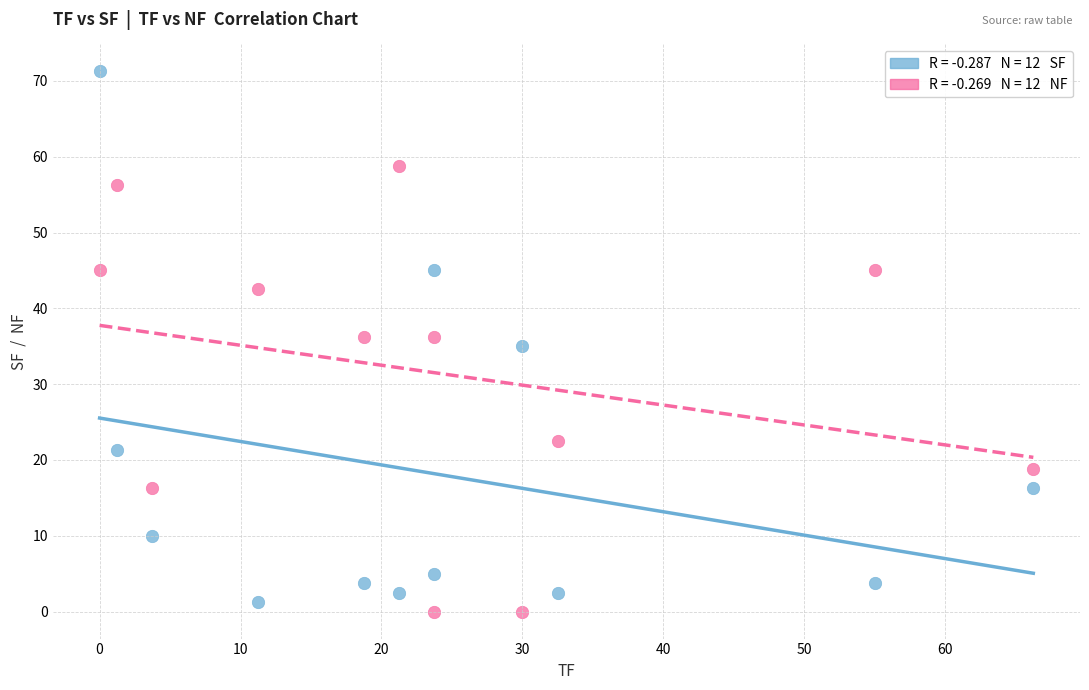

Across all data points, what is the range of X values (max minus min)?

66.2